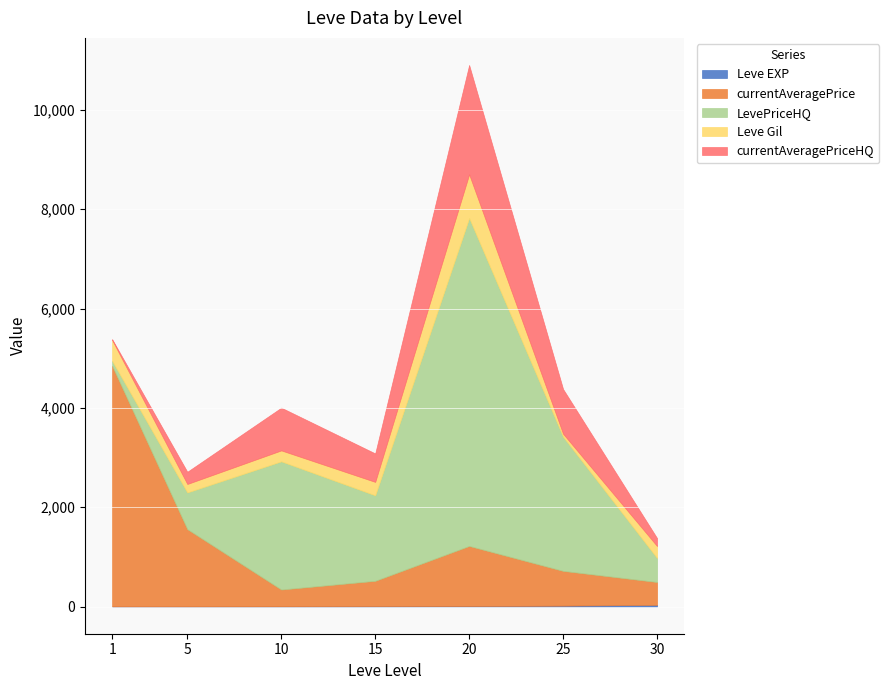

At which category does currentAveragePrice reach its first local valley?

10